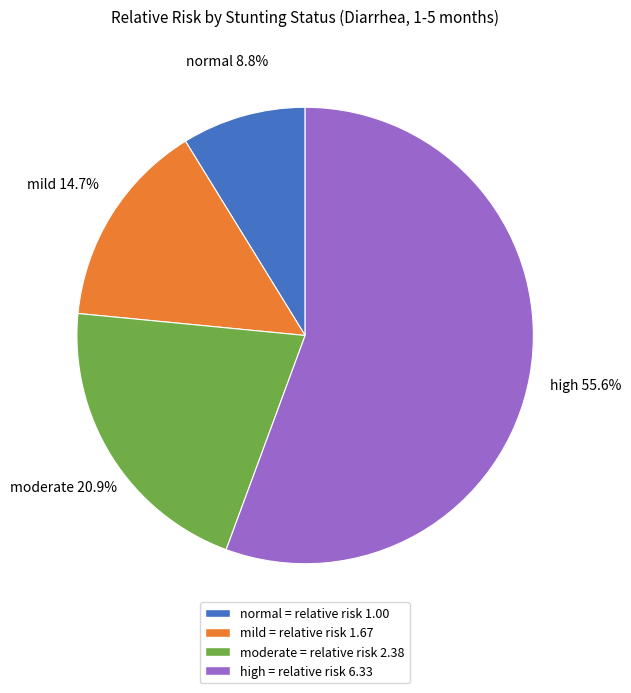

To the nearest percent, what is the combined percentage of high and mild?

70%